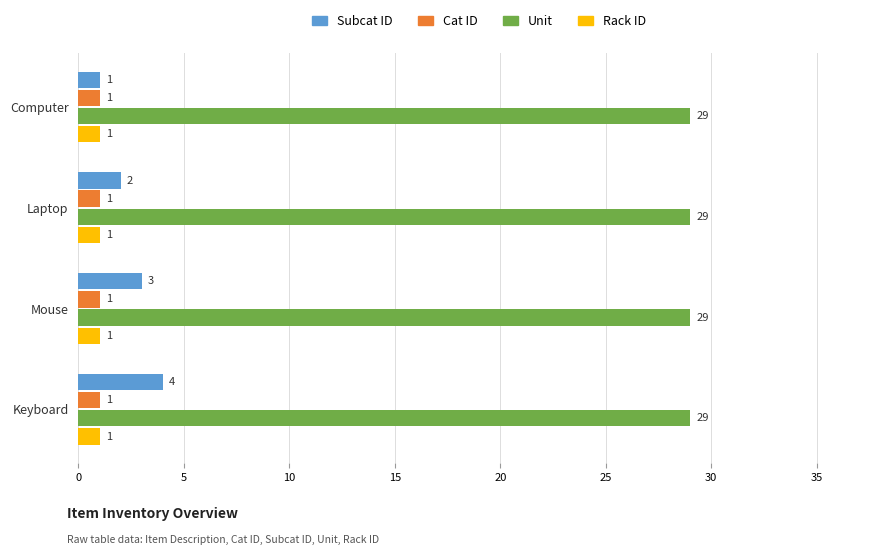

Count the Subcat ID values in the range 2 to 4.

3